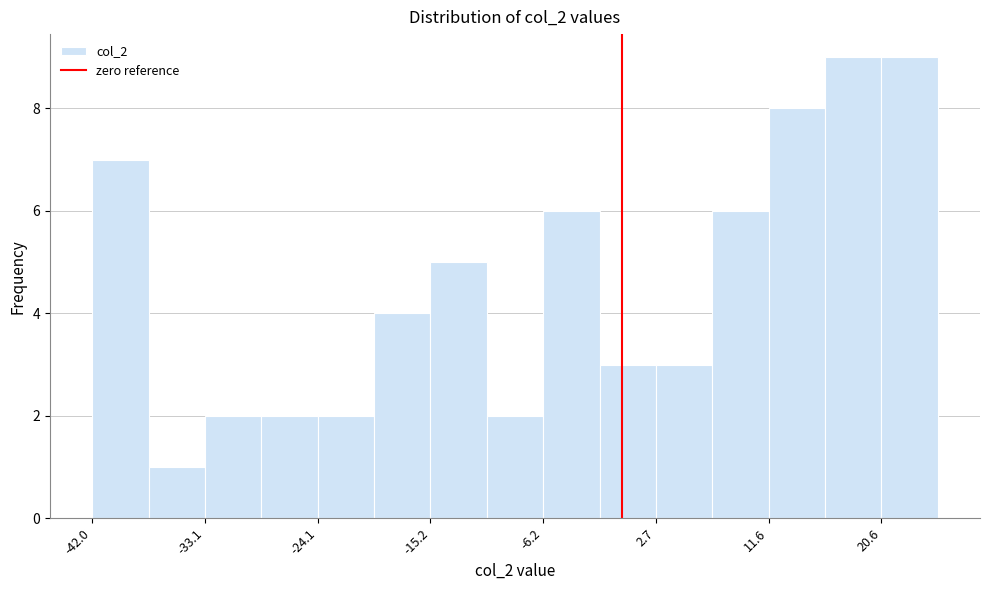

Reading left to right, transcribe this chart: for each bar, give the range it covers on the x-axis and its height. Neither the bar edges nor the heights are printed on the chart, so give them approximately, as read against the axes.

-42 to -38: 7
-38 to -33: 1
-33 to -29: 2
-29 to -24: 2
-24 to -20: 2
-20 to -15: 4
-15 to -11: 5
-11 to -6: 2
-6 to -2: 6
-2 to 3: 3
3 to 7: 3
7 to 12: 6
12 to 16: 8
16 to 21: 9
21 to 25: 9